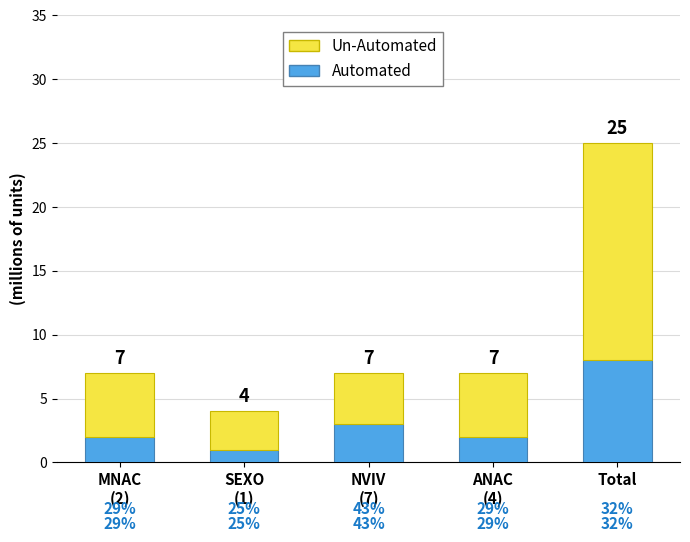

What is the label of the 1st bar from the right?

Total